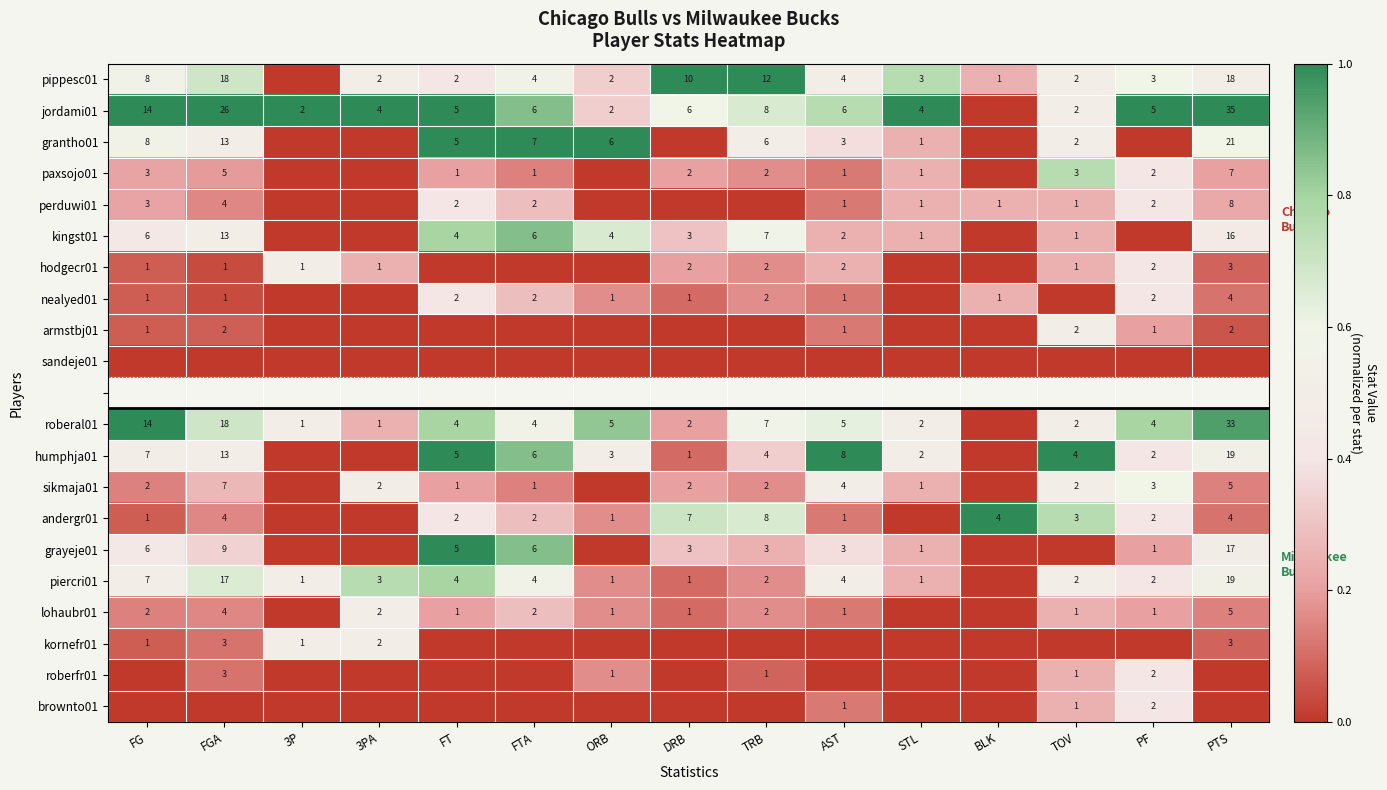

At which label is lohaubr01 closest to 0?

3P